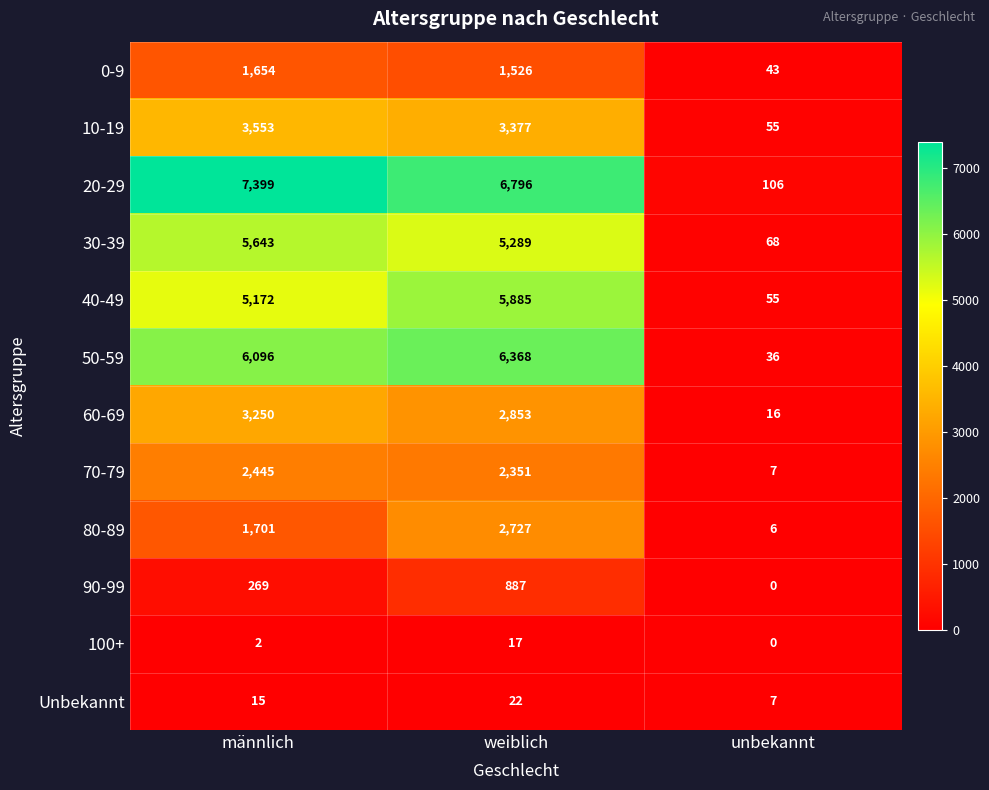

What is the sum of the 80-89 values at weiblich and männlich?

4428